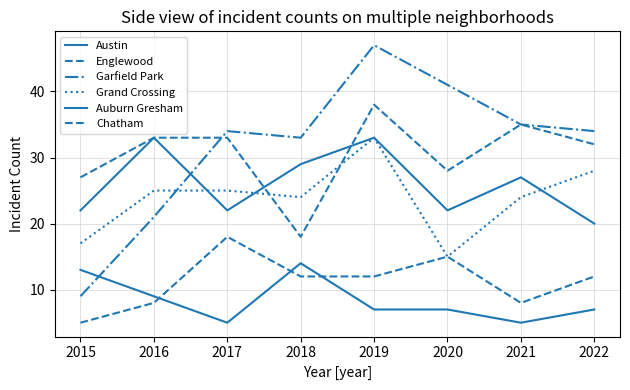

How many lines are shown in the chart?

6